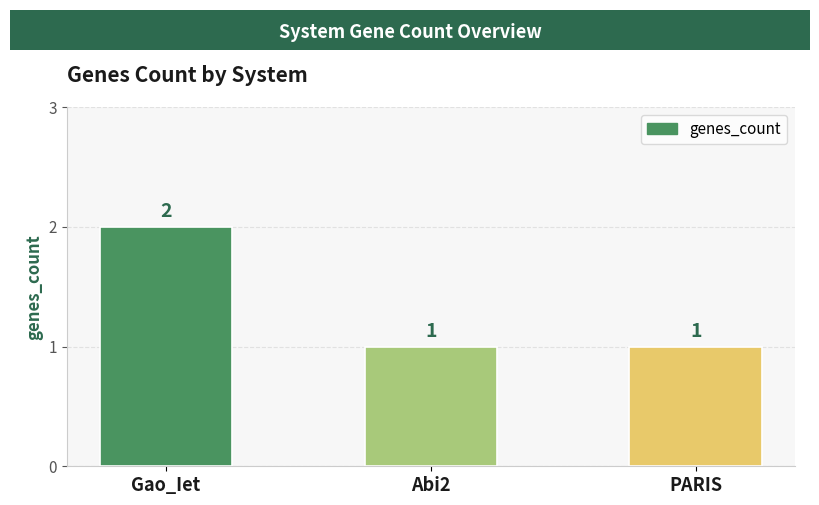

What is the value of the 2nd bar from the left?

1